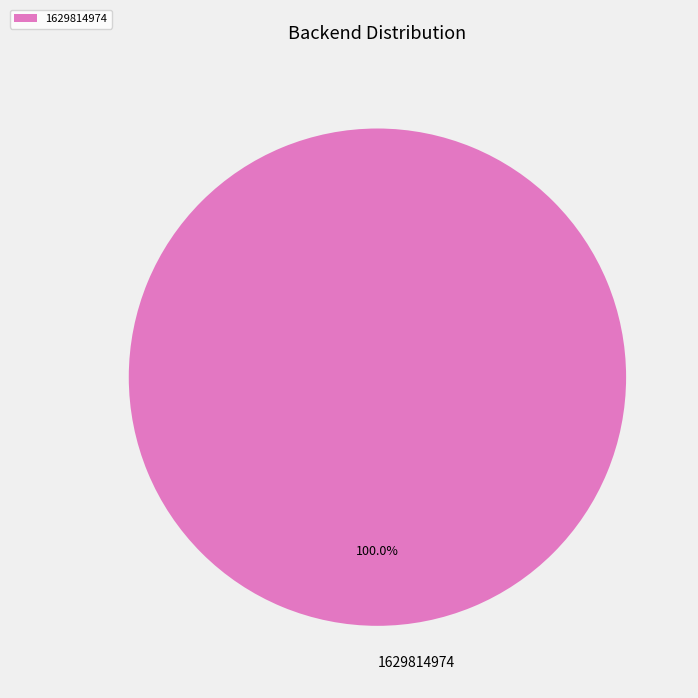

Rank the categories by value from lowest to highest.

1629814974